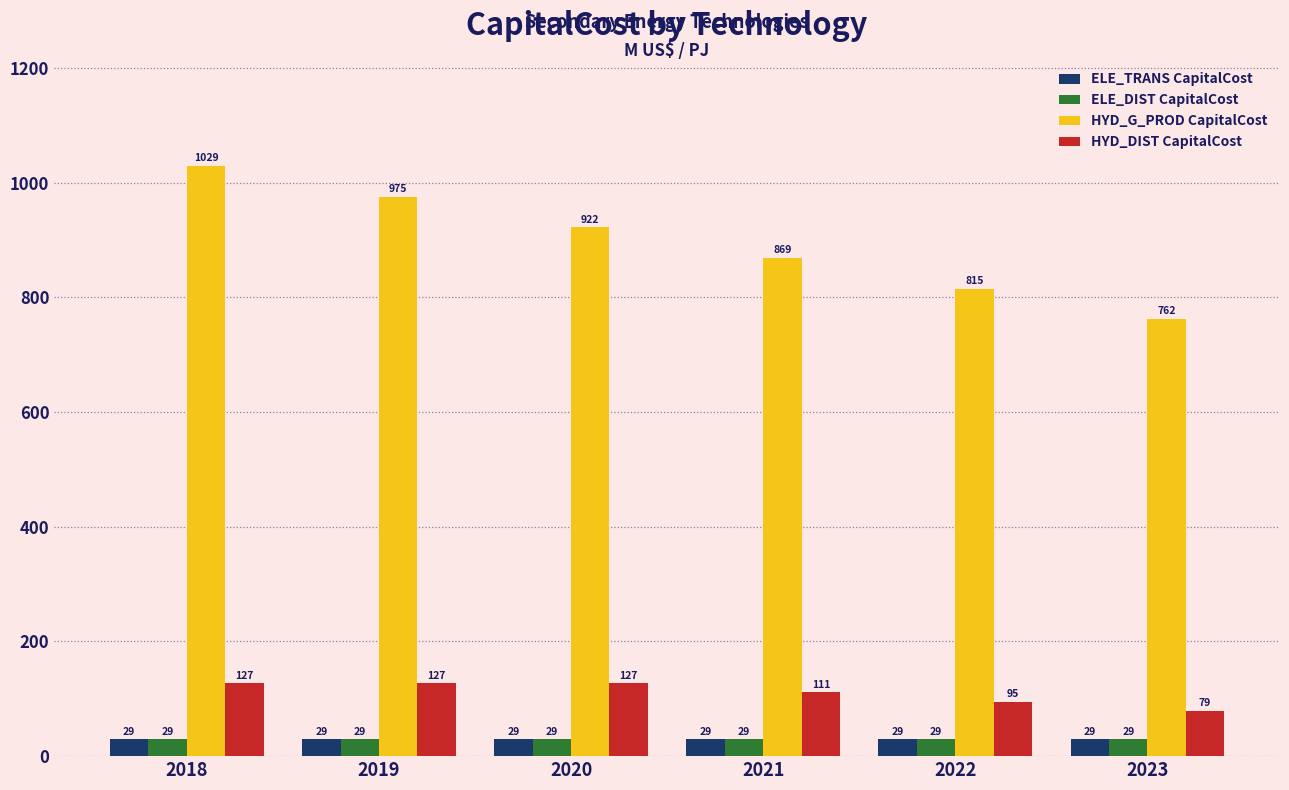

Is it true that HYD_DIST CapitalCost equals 222.4 at 2020?

False